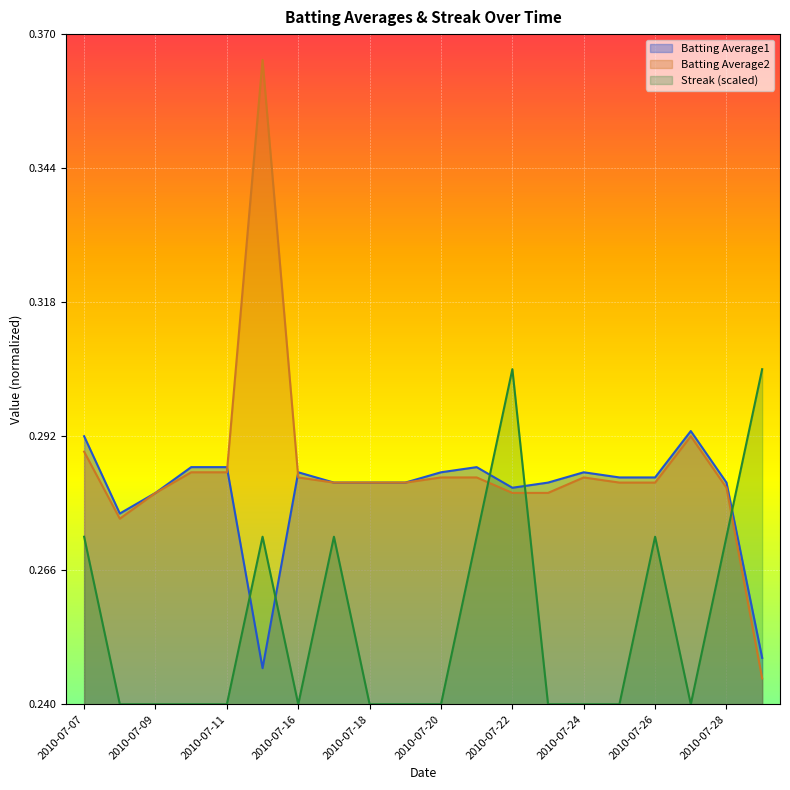

At which category does Streak reach its first local peak?

2010-07-15